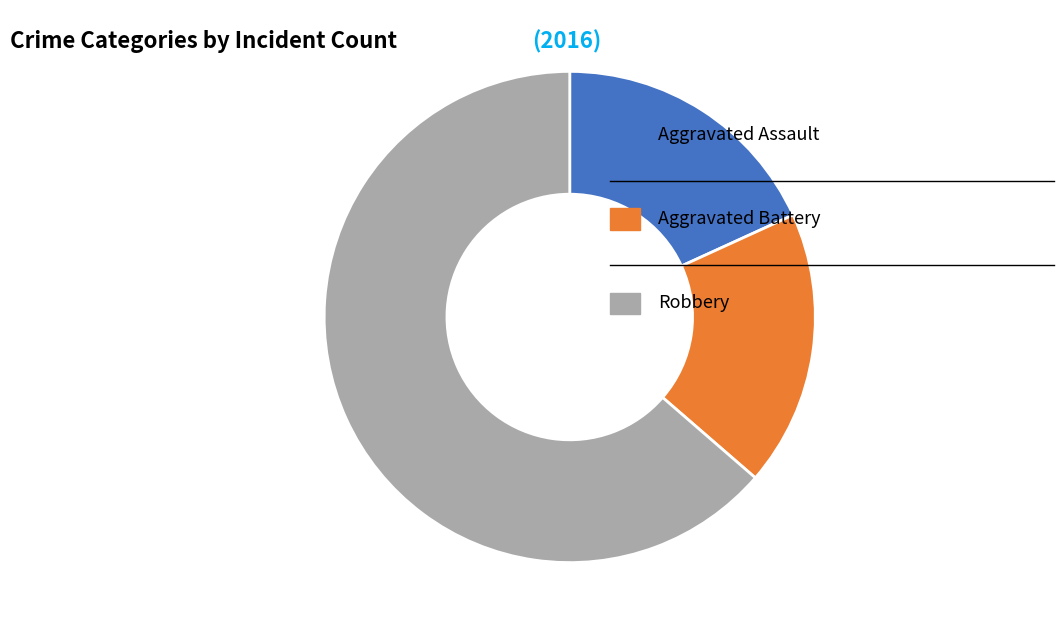

Does any single category account for the majority?

Yes